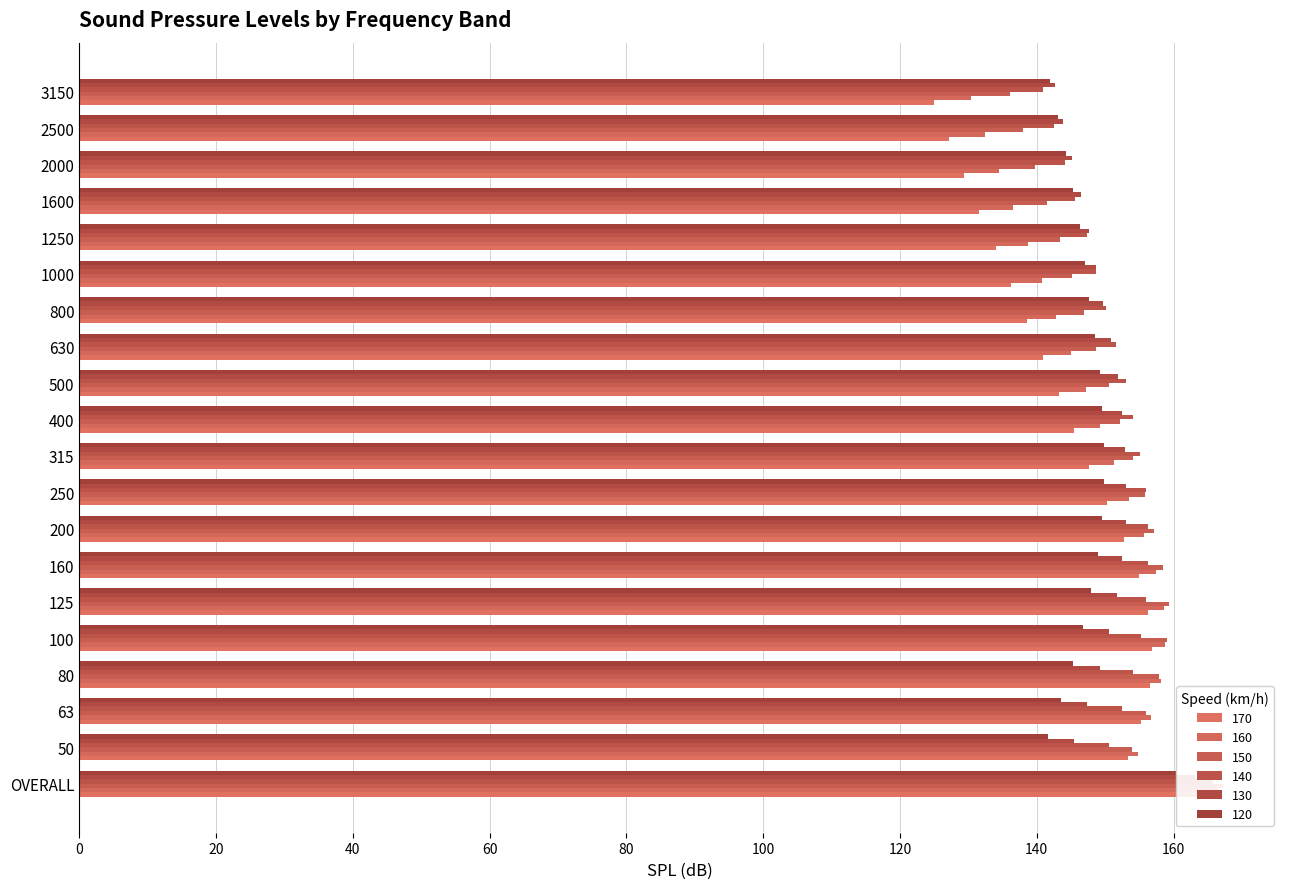

What is the average value of the 150 series?

151.0